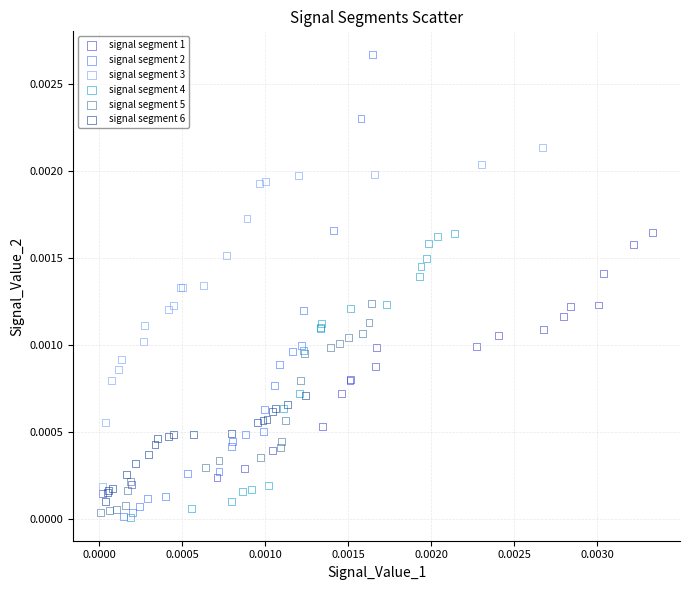

What are all the series names shown in the legend?

signal segment 1, signal segment 2, signal segment 3, signal segment 4, signal segment 5, signal segment 6